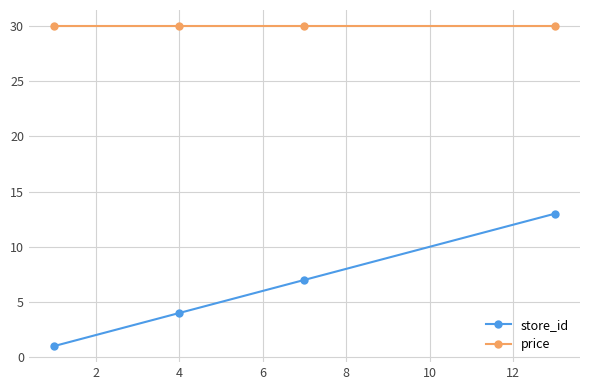

What is the sum of all store_id values?

25